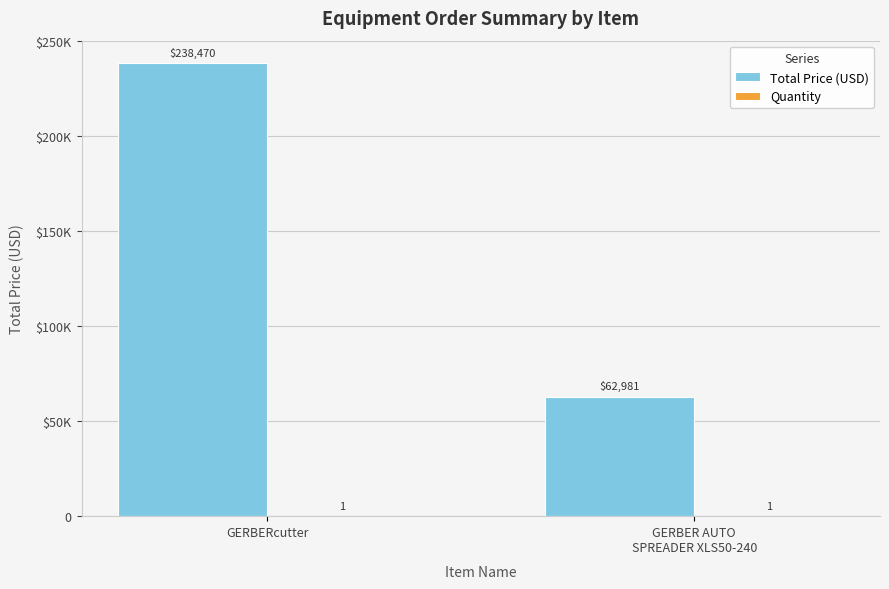

Reading left to right, what are all the values shown in this chart?

Total Price (USD): GERBERcutter=238470	GERBER AUTO
SPREADER XLS50-240=62981
Quantity: GERBERcutter=1	GERBER AUTO
SPREADER XLS50-240=1